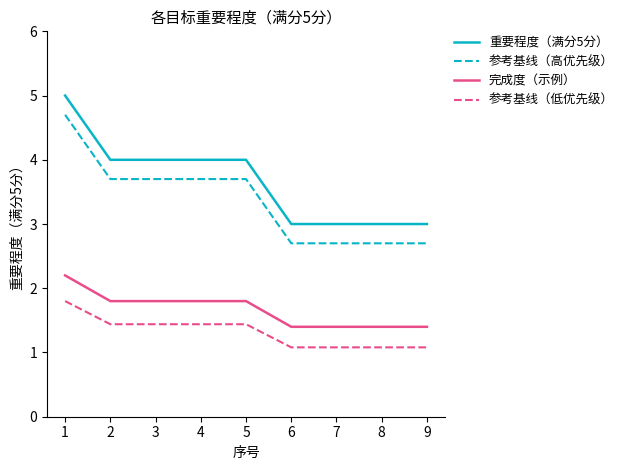

True or false: 参考基线（高优先级） and 参考基线（低优先级） intersect in this chart.

False